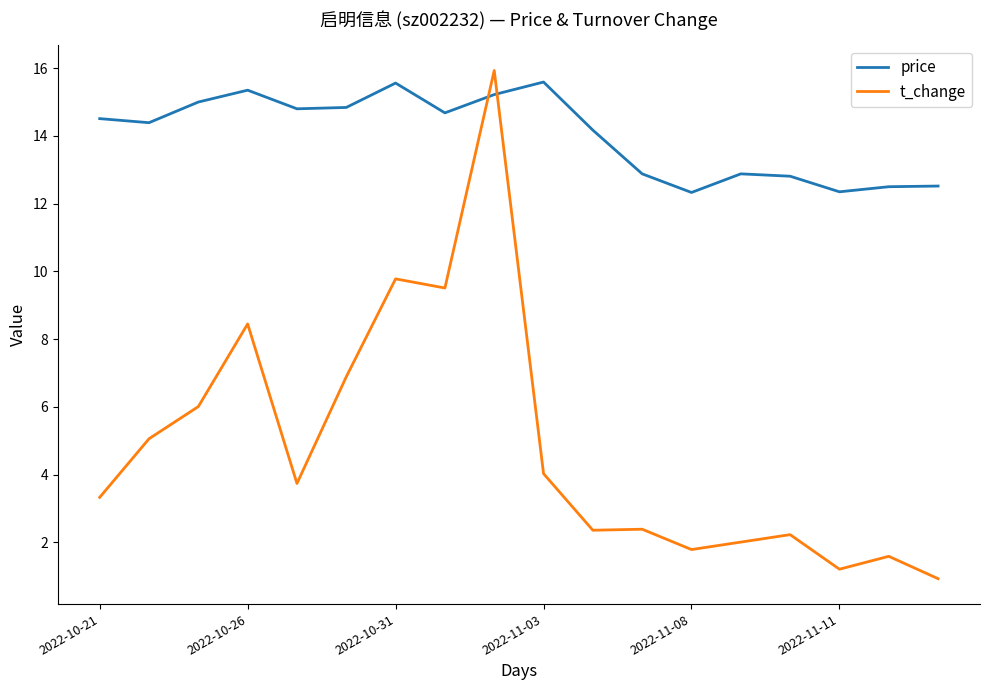

What is the lowest value of the price series?

12.3